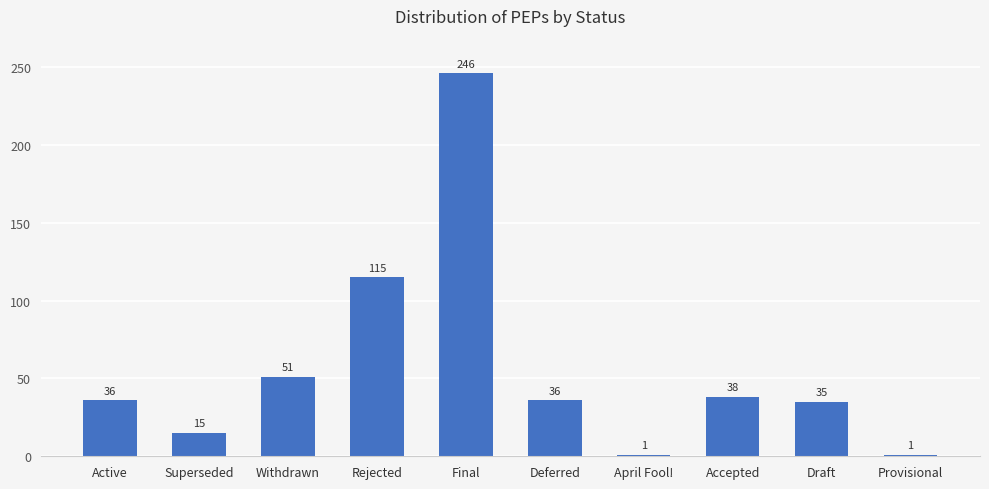

The chart shows a value of 1 at April Fool!. True or false?

True